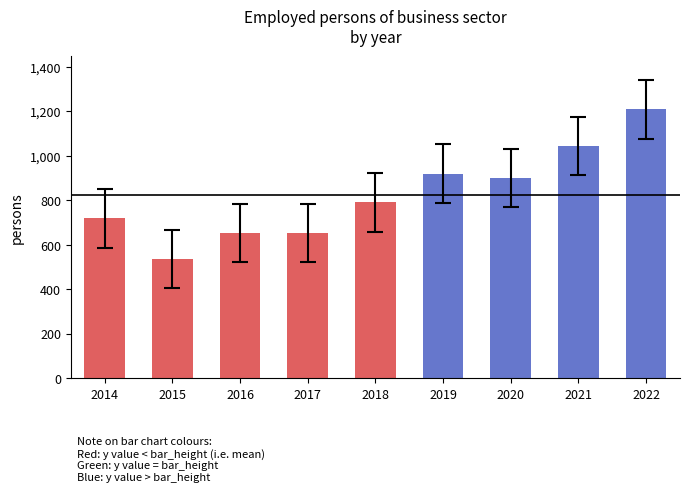

What is the difference between the maximum and second lowest values?

556.6